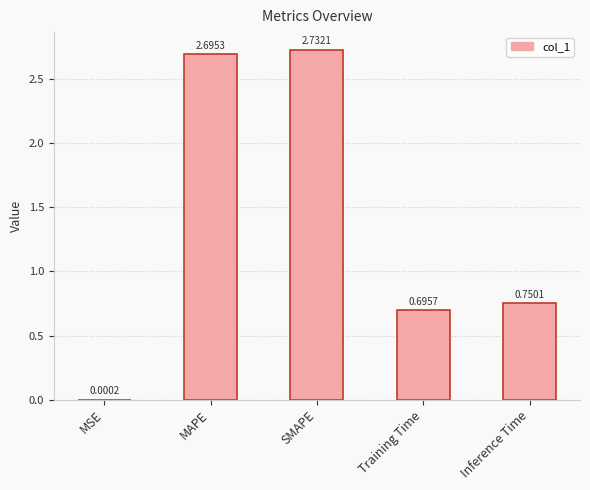

Which has a higher value, MSE or Inference Time?

Inference Time